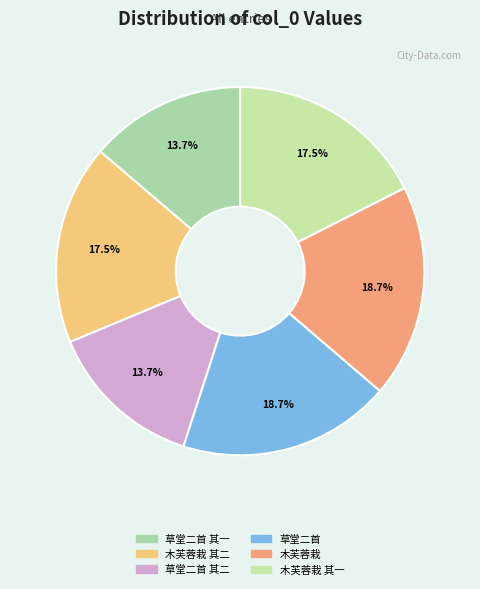

Count the number of slices in the pie.

6